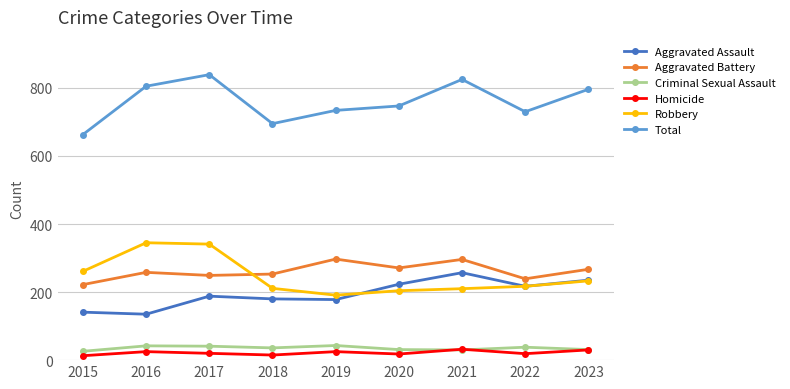

Where does the Criminal Sexual Assault series first go above 36?

2016